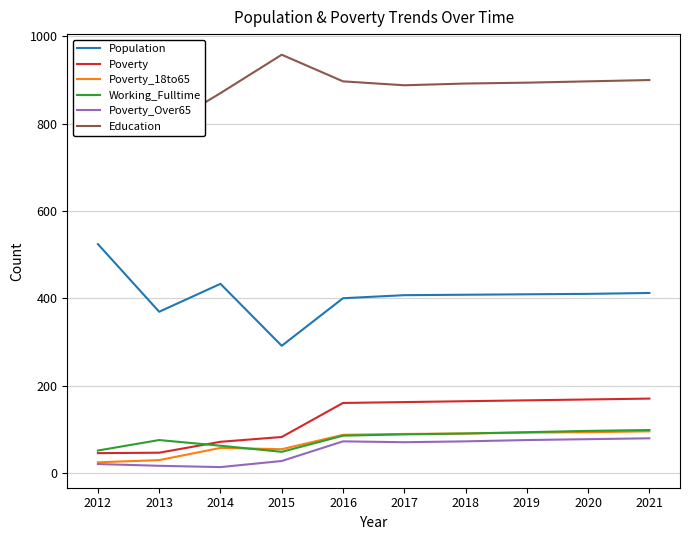

True or false: Education and Poverty intersect in this chart.

False